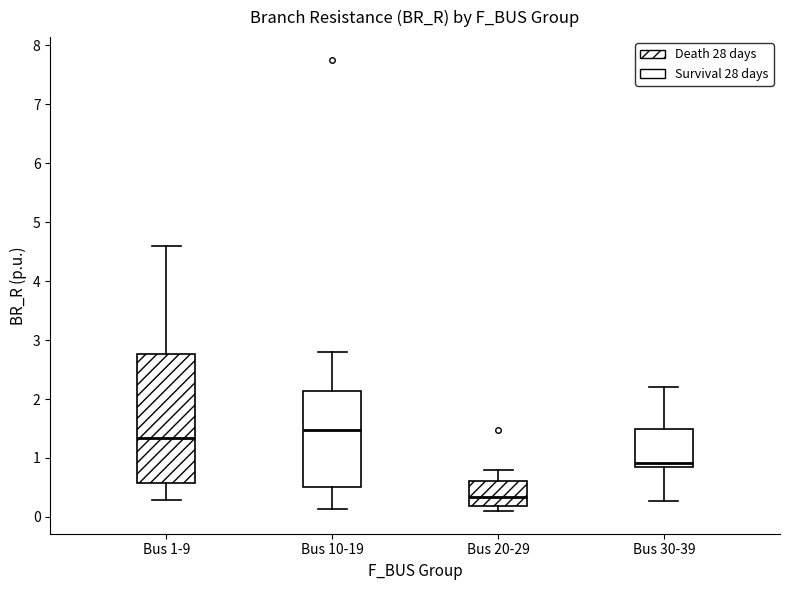

Reading left to right, transcribe this box plot: for each box, give where its median line is, the range the box spans, and where its two whiskers end, as read against the y-axis. The values are not printed on the chart, so give them approximately, as read against the axis.

Bus 1-9: median 1.3, box 0.6 to 2.8, whiskers 0.3 to 4.6
Bus 10-19: median 1.5, box 0.5 to 2.1, whiskers 0.1 to 2.8
Bus 20-29: median 0.3, box 0.2 to 0.6, whiskers 0.1 to 0.8
Bus 30-39: median 0.9, box 0.8 to 1.5, whiskers 0.3 to 2.2